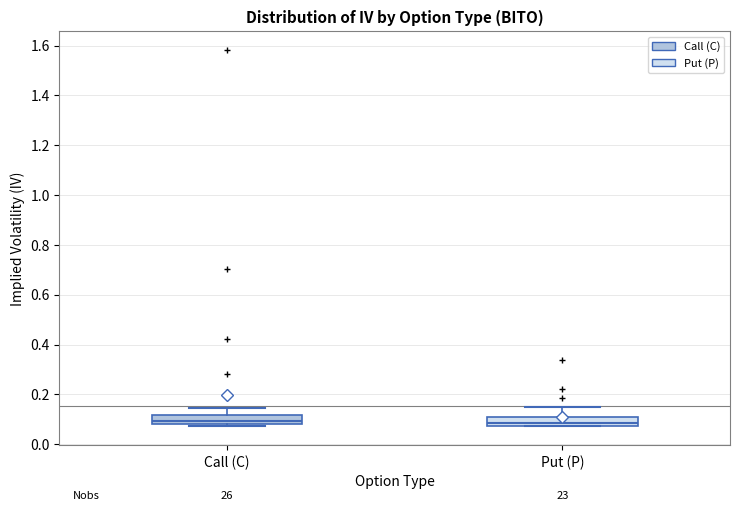

Reading left to right, transcribe this box plot: for each box, give where its median line is, the range the box spans, and where its two whiskers end, as read against the y-axis. The values are not printed on the chart, so give them approximately, as read against the axis.

Call (C): median 0.10, box 0.08 to 0.12, whiskers 0.08 to 0.14
Put (P): median 0.08 (just above the box's lower edge), box 0.08 to 0.10, whiskers 0.08 to 0.16